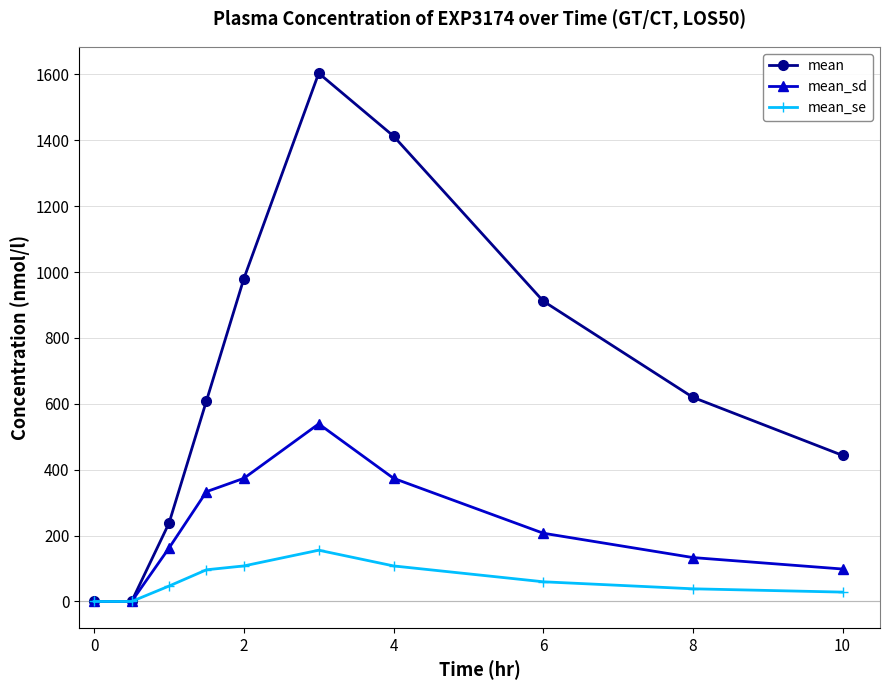

What is the value of the mean_se point at the 3rd from the left?

46.9